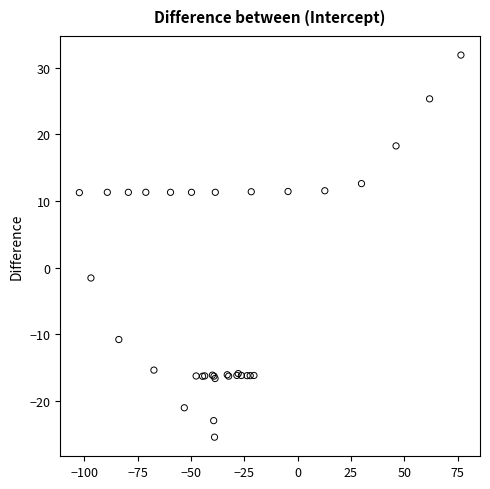

What Y value in the scatter plot is closest to 3?

-1.6